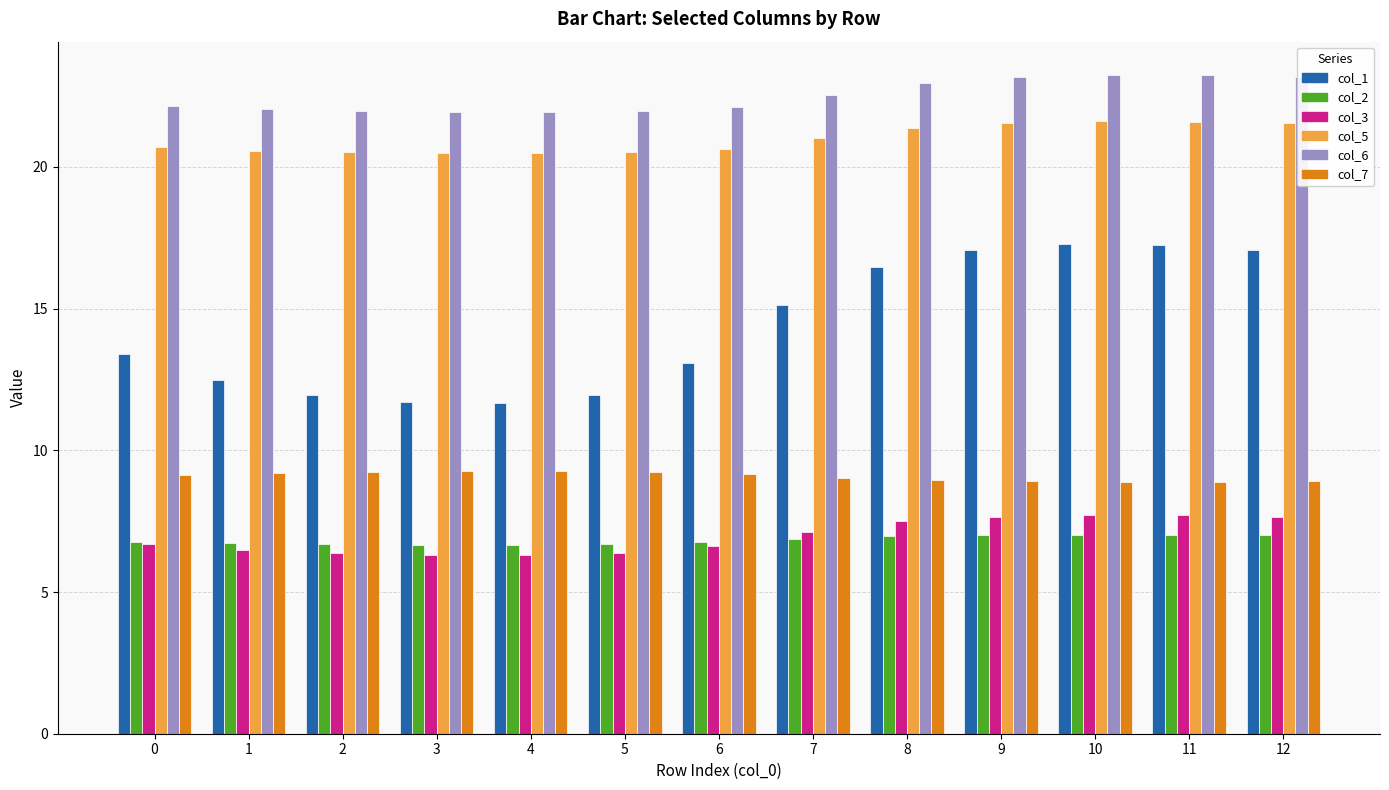

Which series has the largest range (max minus min)?

col_1